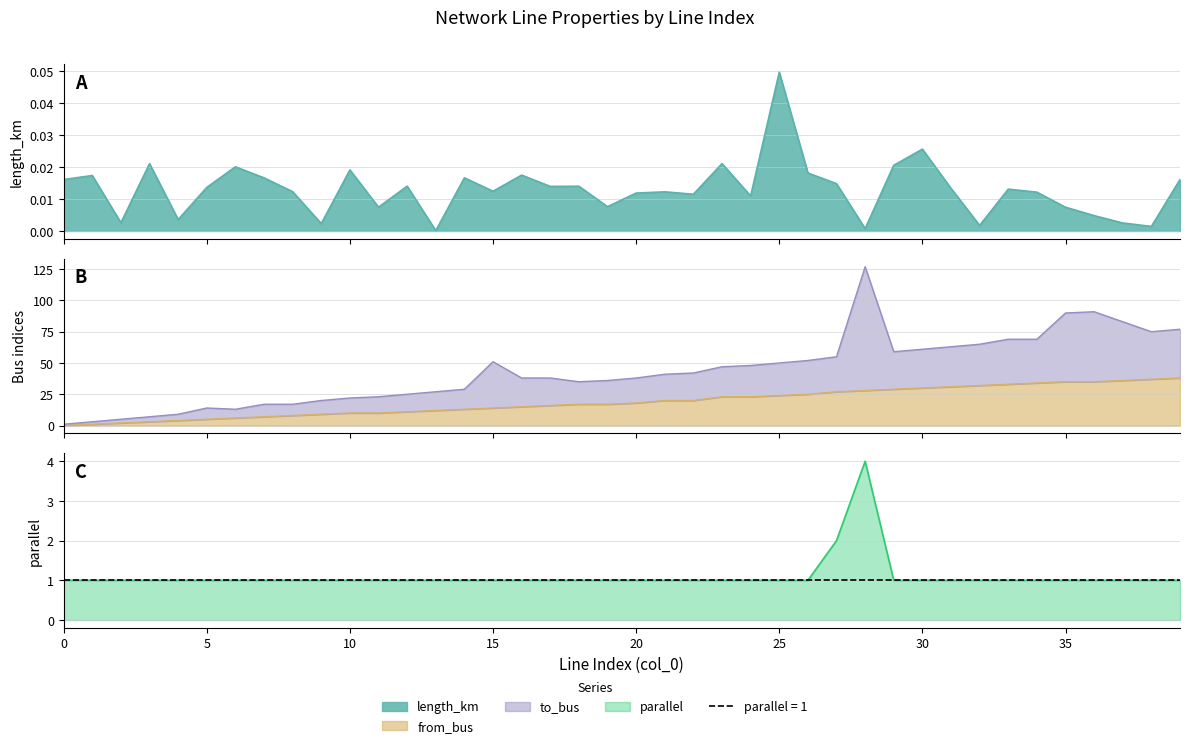

How many lines are shown in the chart?

3